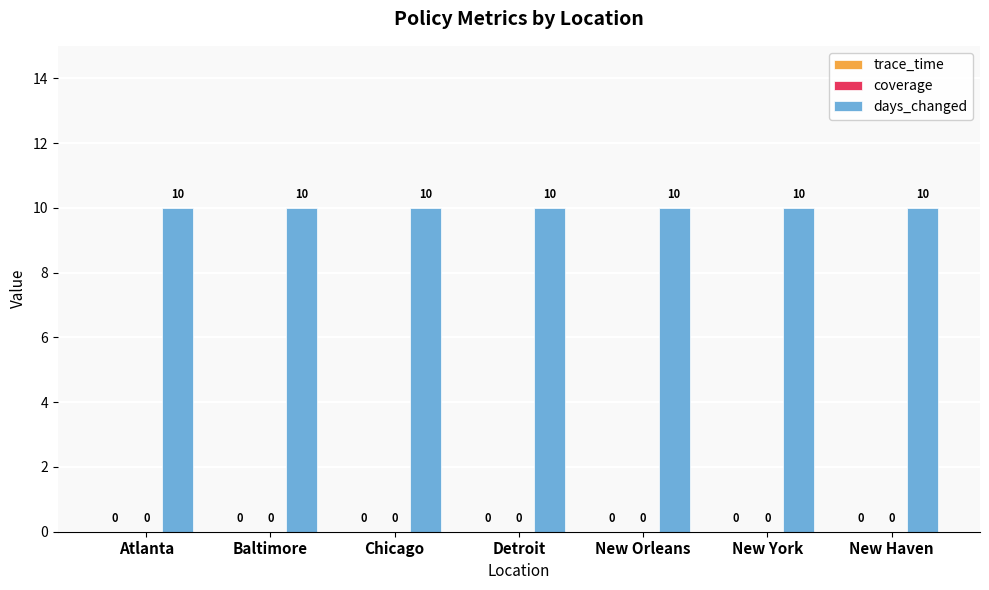

What is the sum of all days_changed values?

70